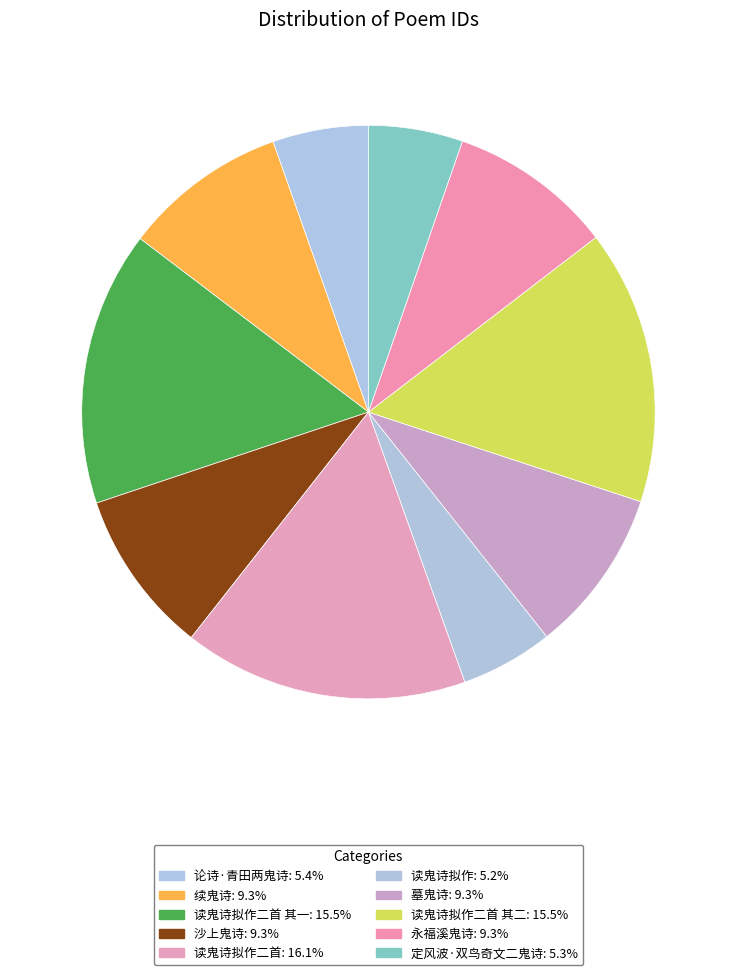

Which category has the smallest portion of the pie?

读鬼诗拟作